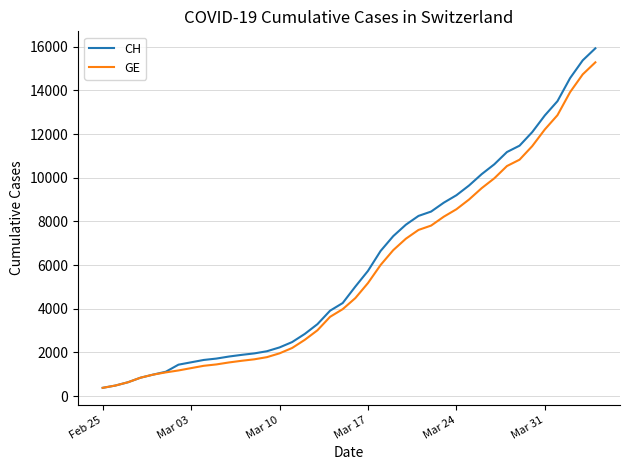

Which series has the largest range (max minus min)?

CH